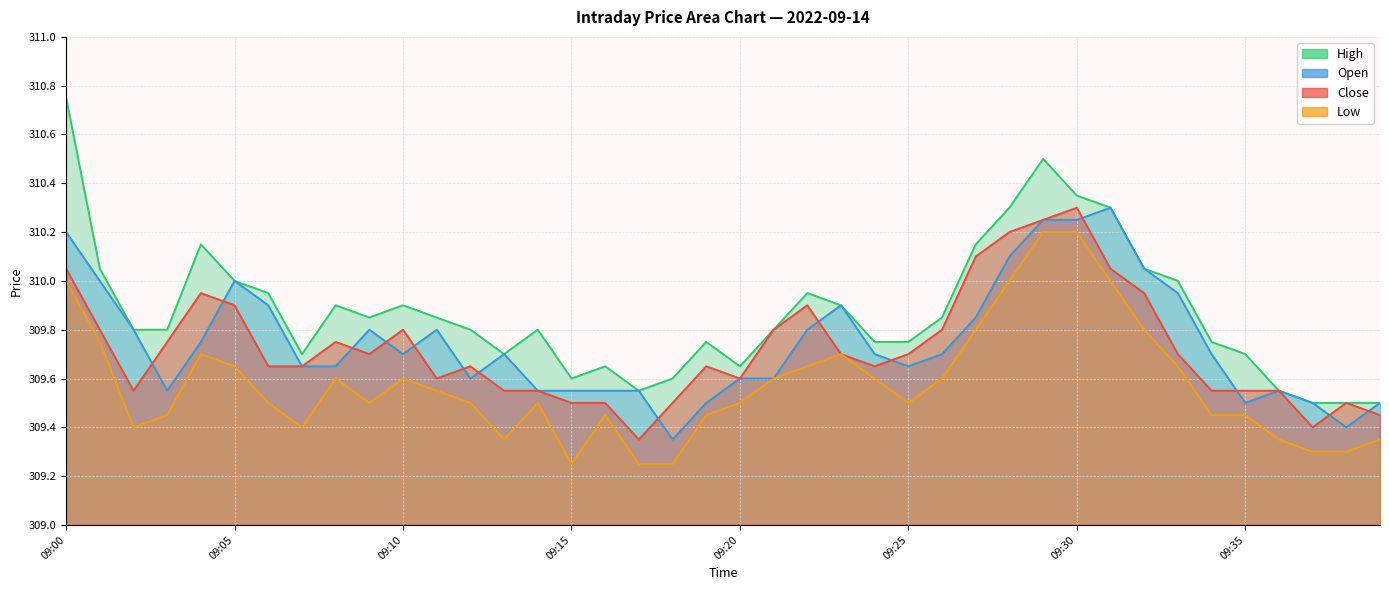

How many interior local peaks does the open series have?

7